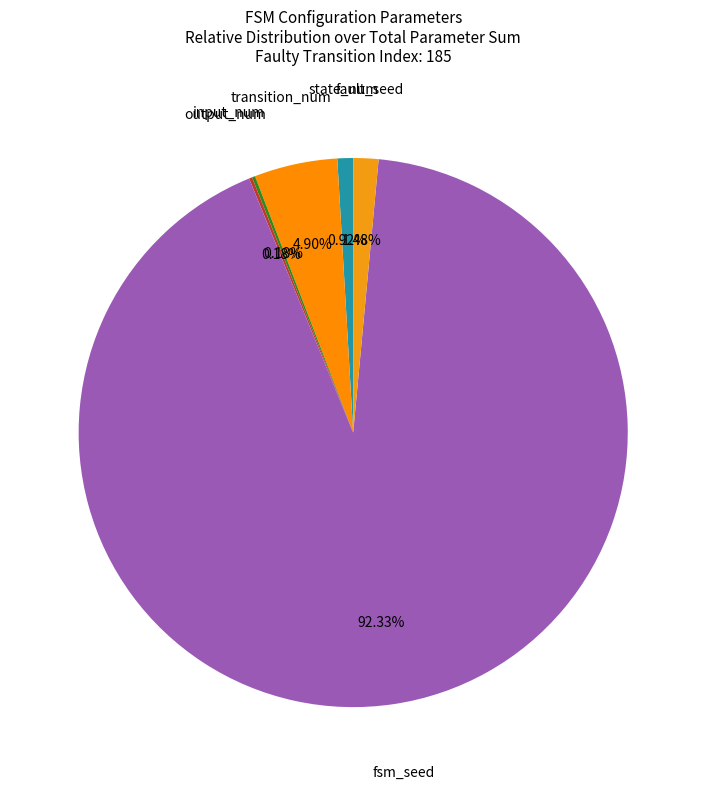

What is the ratio of the value at fsm_seed to the value at fault_seed?

62.4